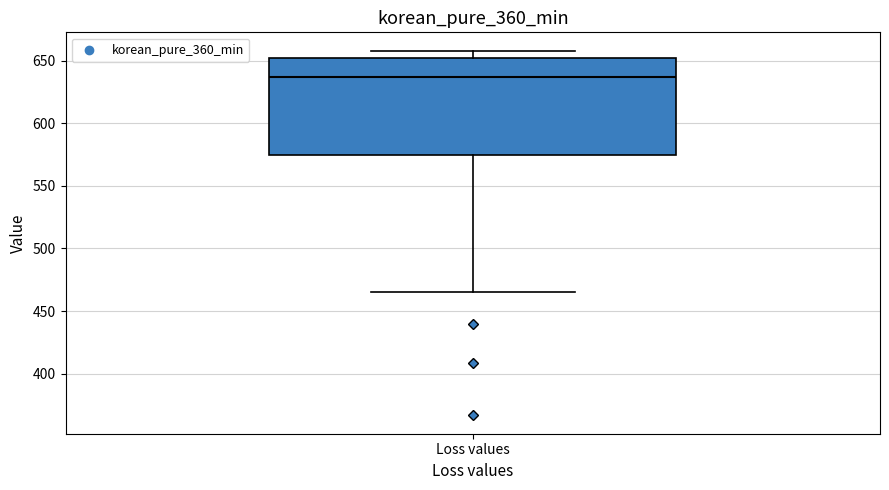

Read this box plot against the y-axis: the position of the median line, the range covered by the box, and the ends of both whiskers. The values are not printed on the chart, so give them approximately, as read against the axis.

median 635, box 575 to 650, whiskers 465 to 660